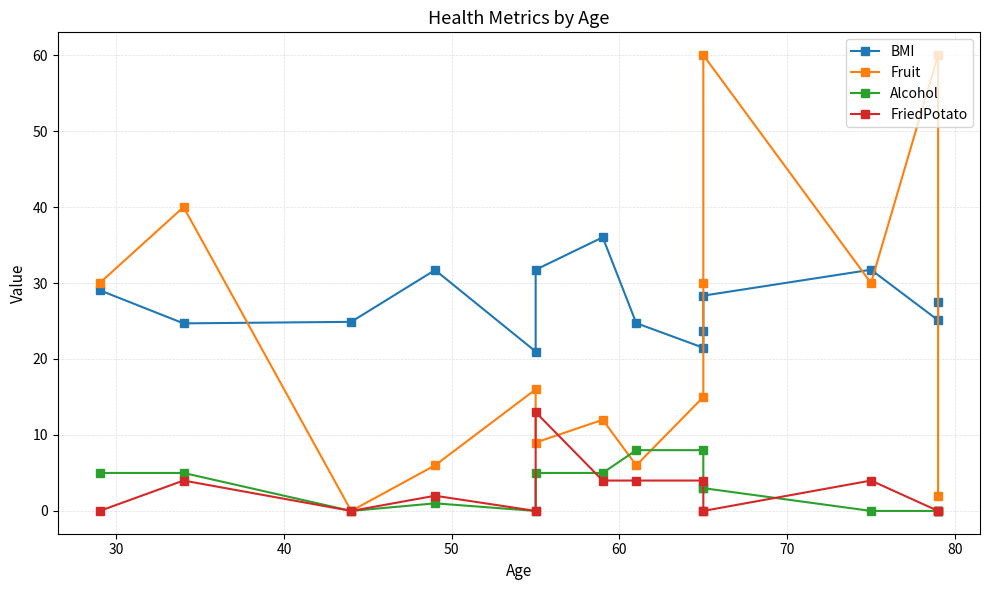

Which series has the largest total across all categories?

BMI